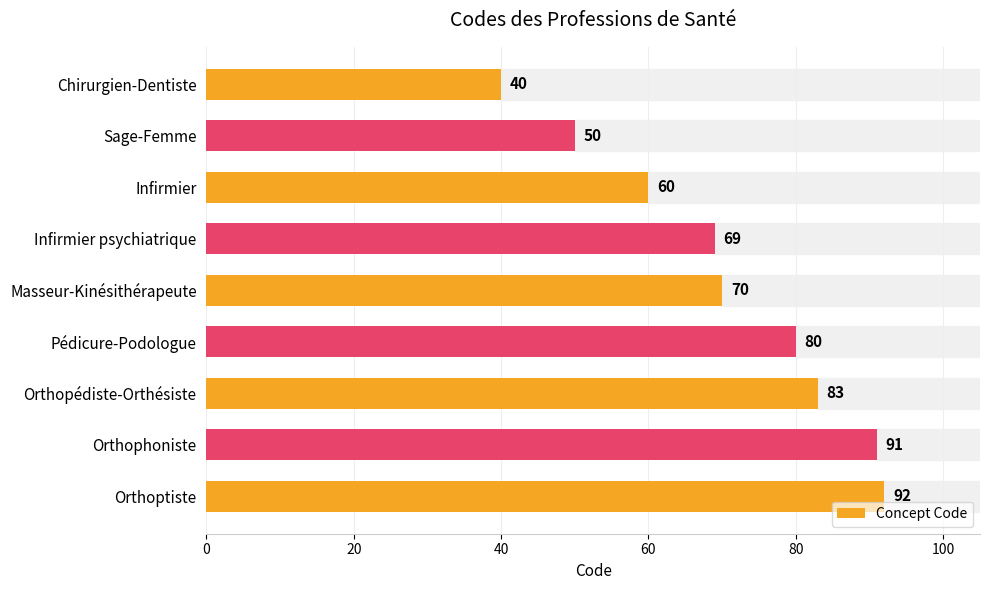

What is the smallest value displayed?

40